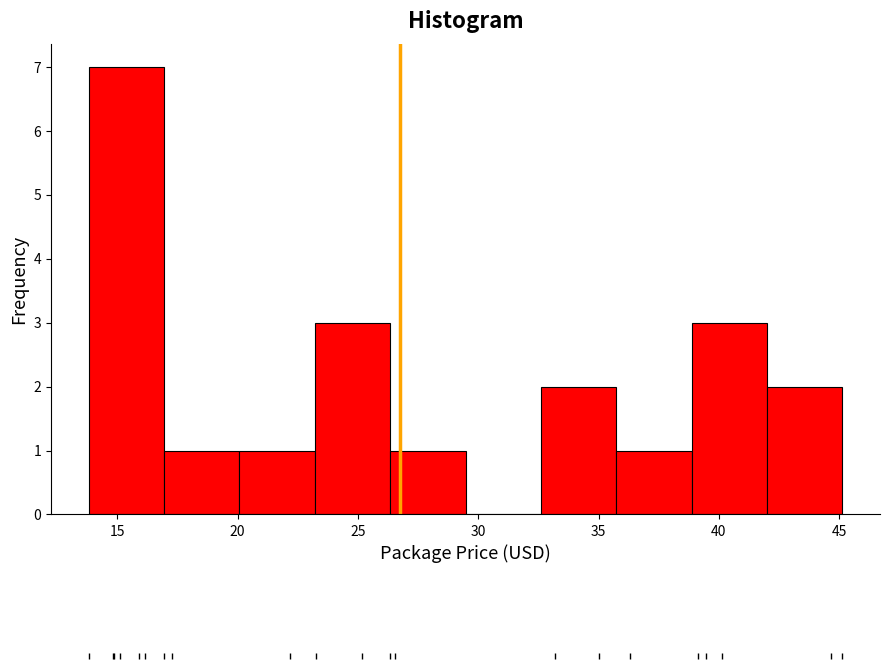

Over which range of the x-axis is the bar tallest?

14.0 to 17.0